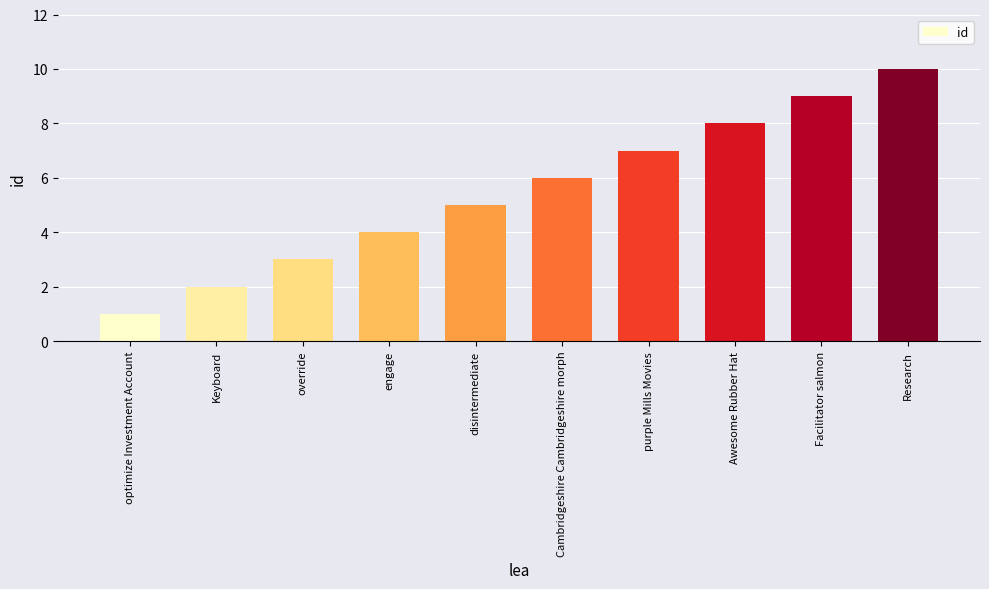

What is the approximate value at override?

3